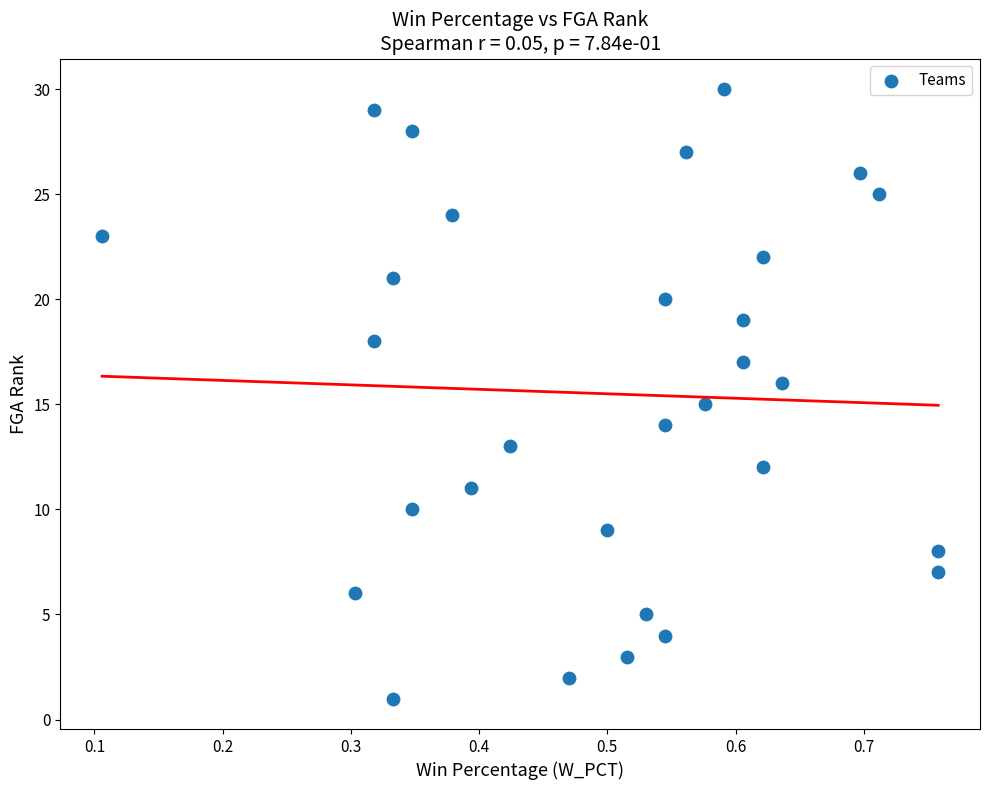

What is the range of Y values (max minus min)?

29